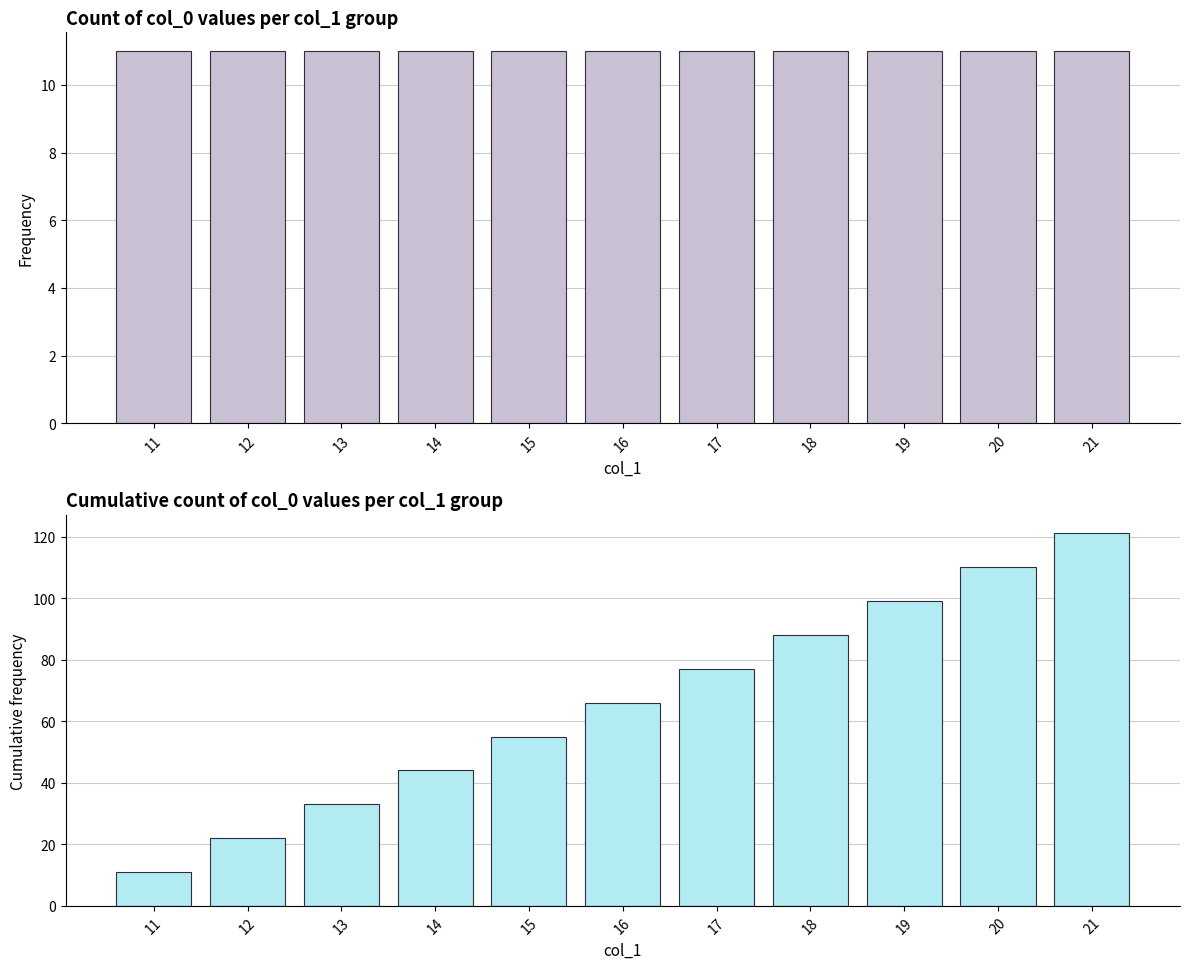

Which label corresponds to the largest value in the chart?

21